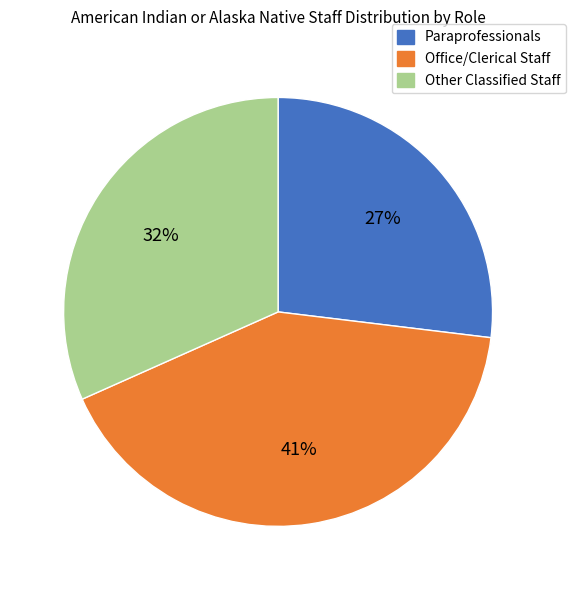

Is the sum of Office/Clerical Staff and Other Classified Staff greater than half?

Yes